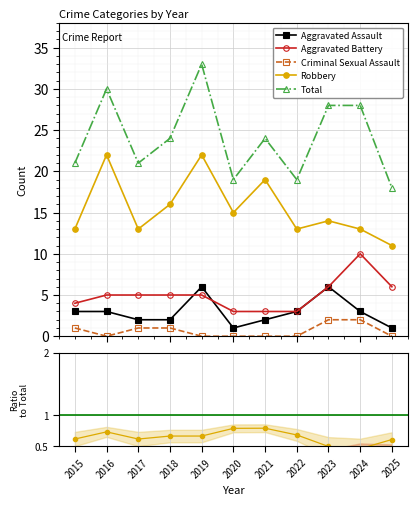

At which category is the sum across all series the highest?

2019